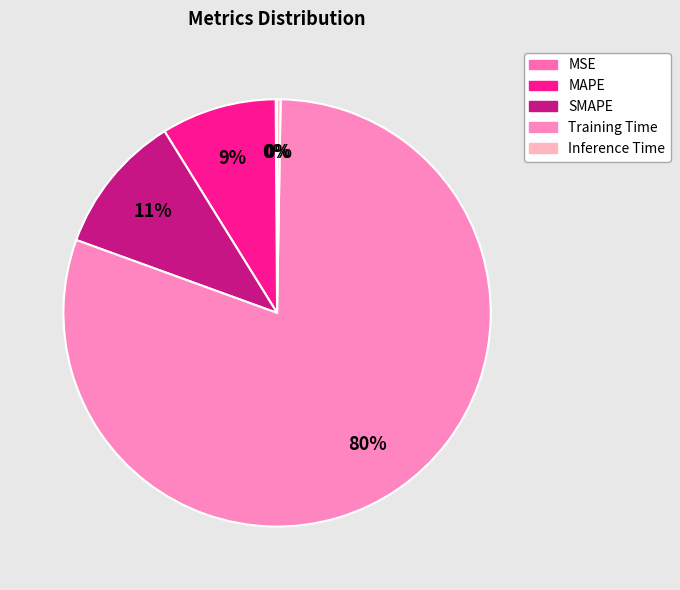

What is the largest slice in the pie chart?

Training Time